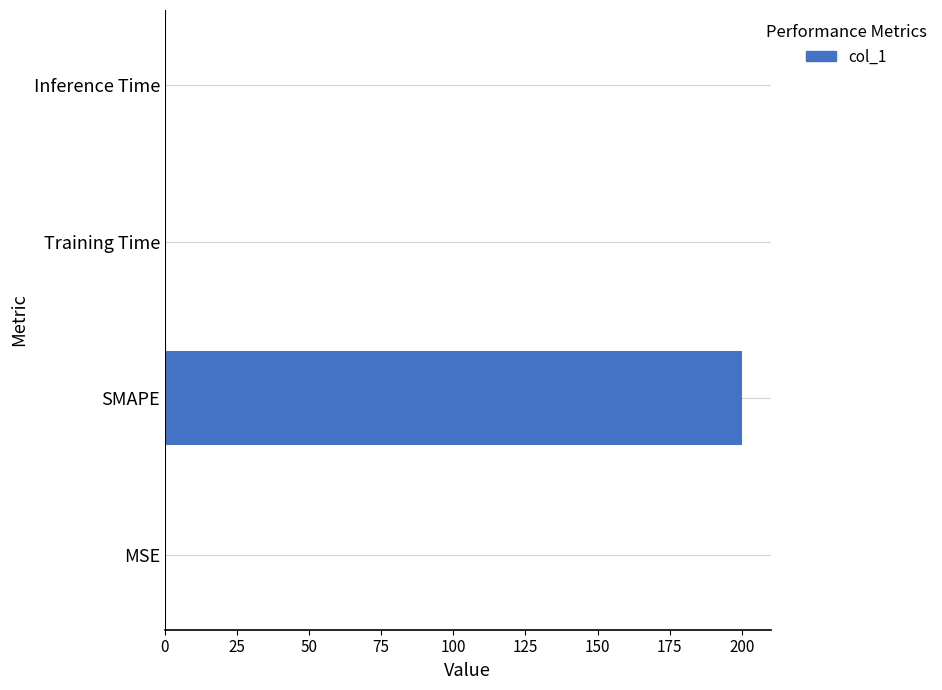

The value at Training Time is 0.0. True or false?

True